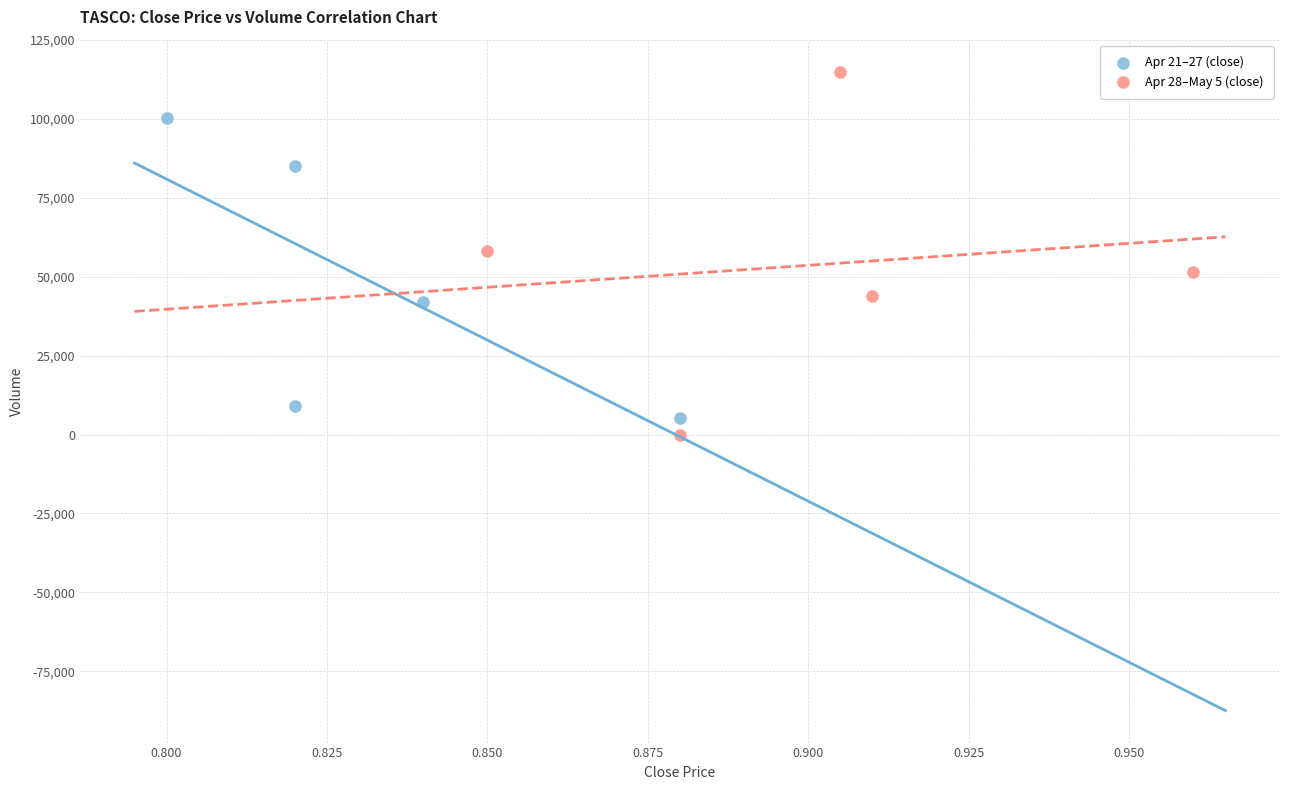

Which series contains the lowest Y value?

Apr 28–May 5 (close)